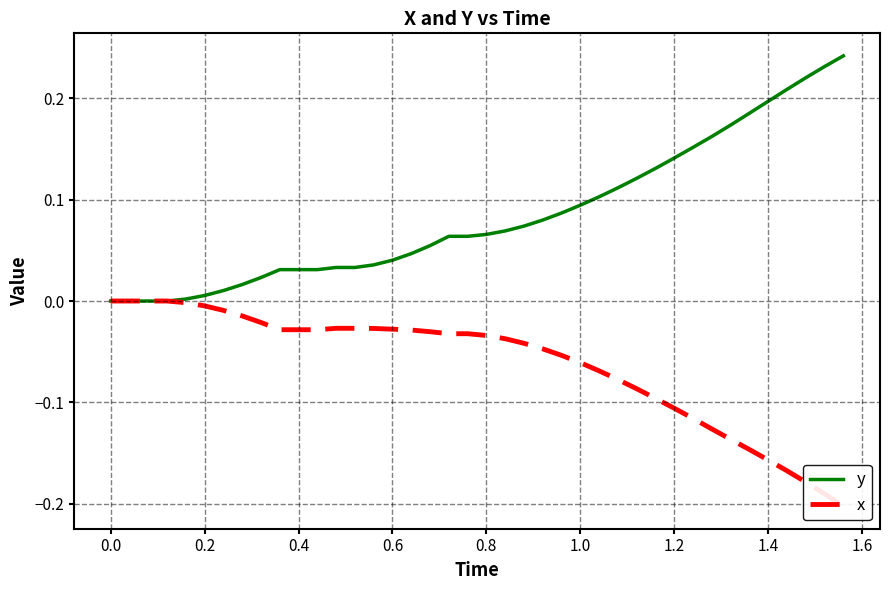

What are all the series names shown in the legend?

y, x